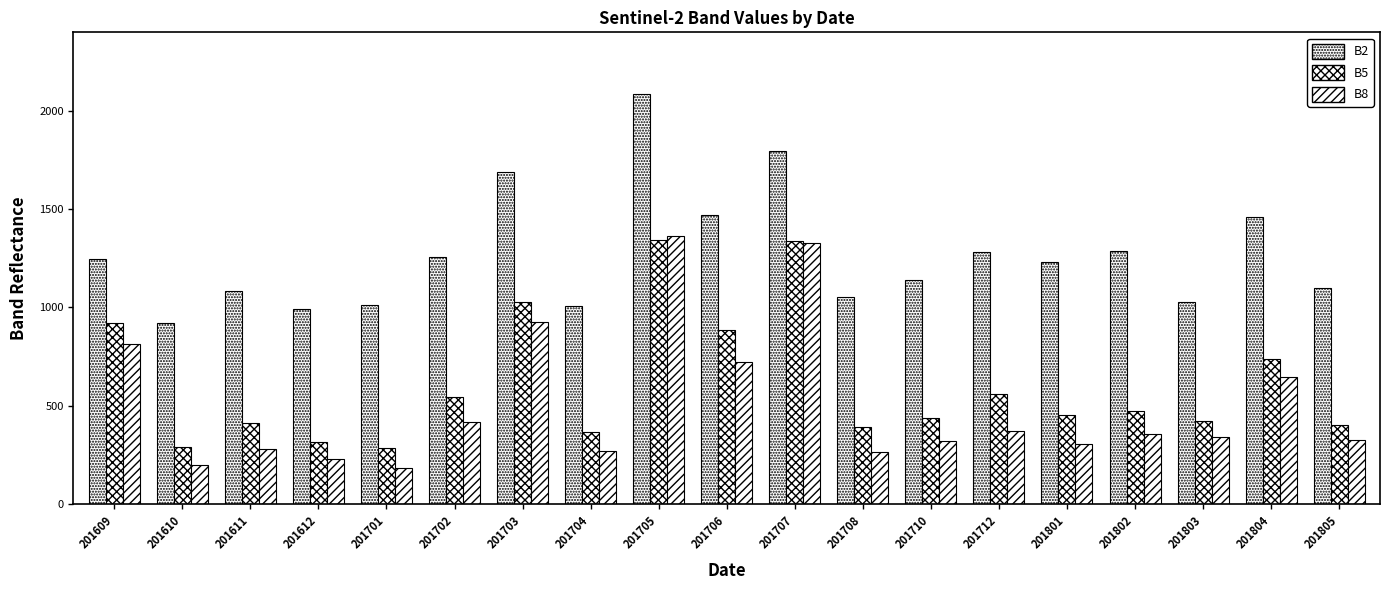

How many bars are there in total?

57